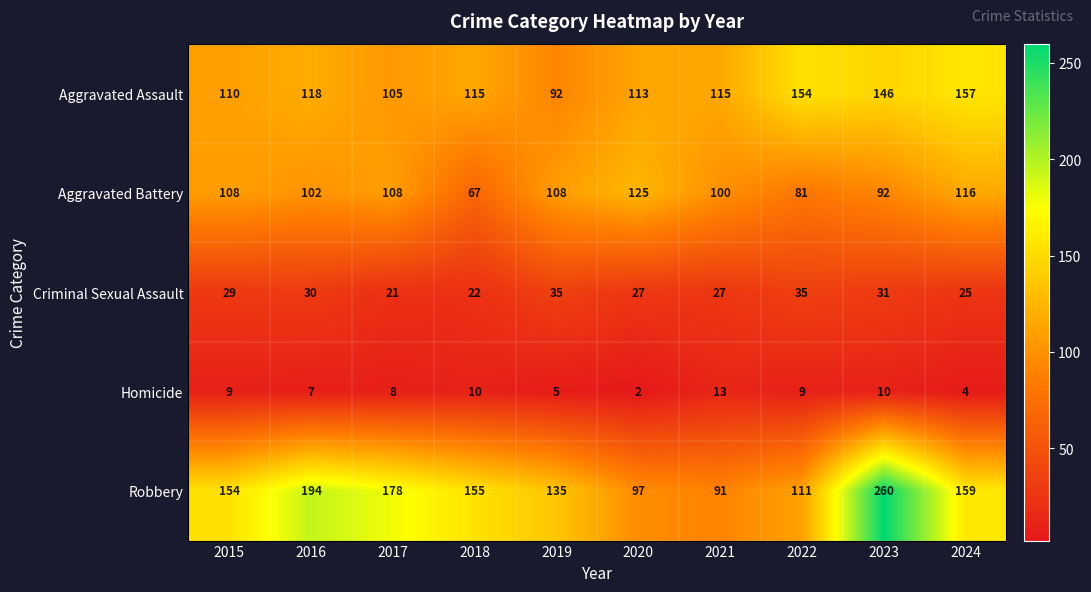

At which category is the sum across all series the highest?

2023